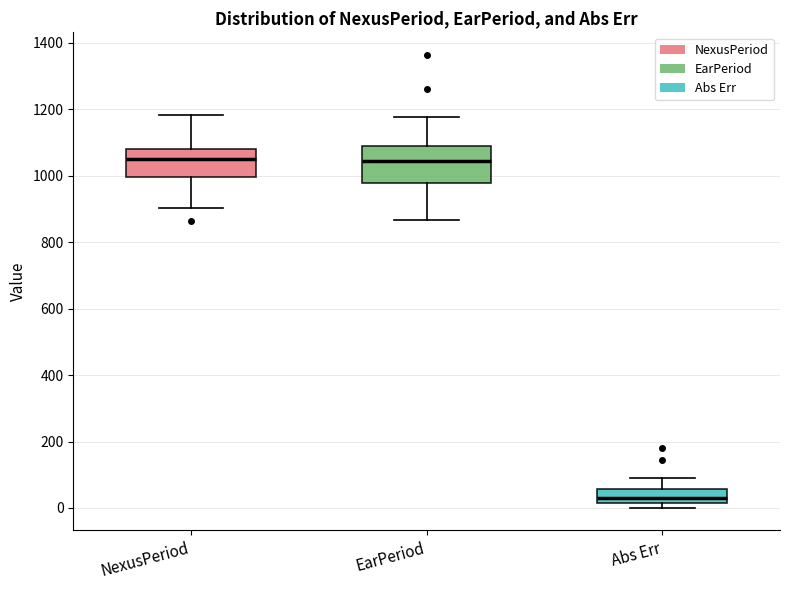

Comparing the boxes themselves (not the whiskers), which one is the tallest?

EarPeriod